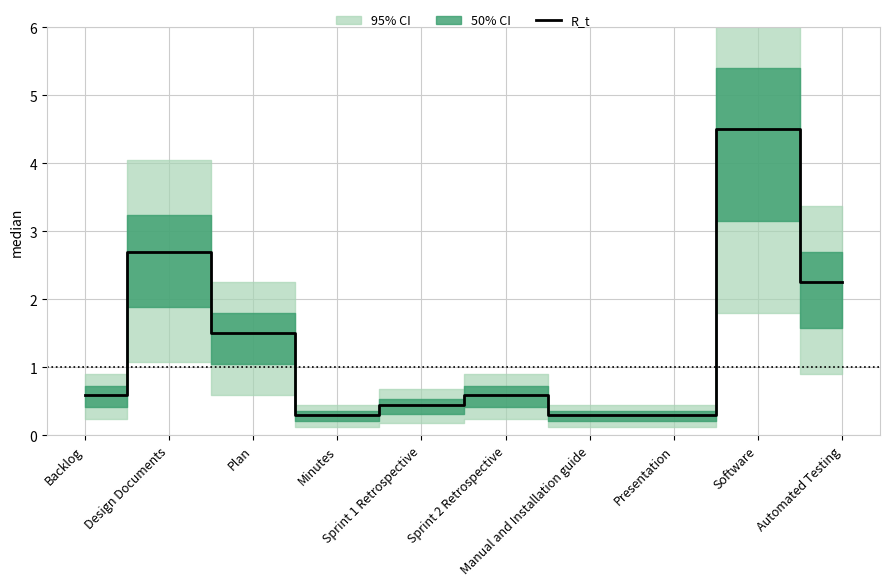

Reading left to right, extract all data points from this chart.

0.6	2.7	1.5	0.3	0.5	0.6	0.3	0.3	4.5	2.2